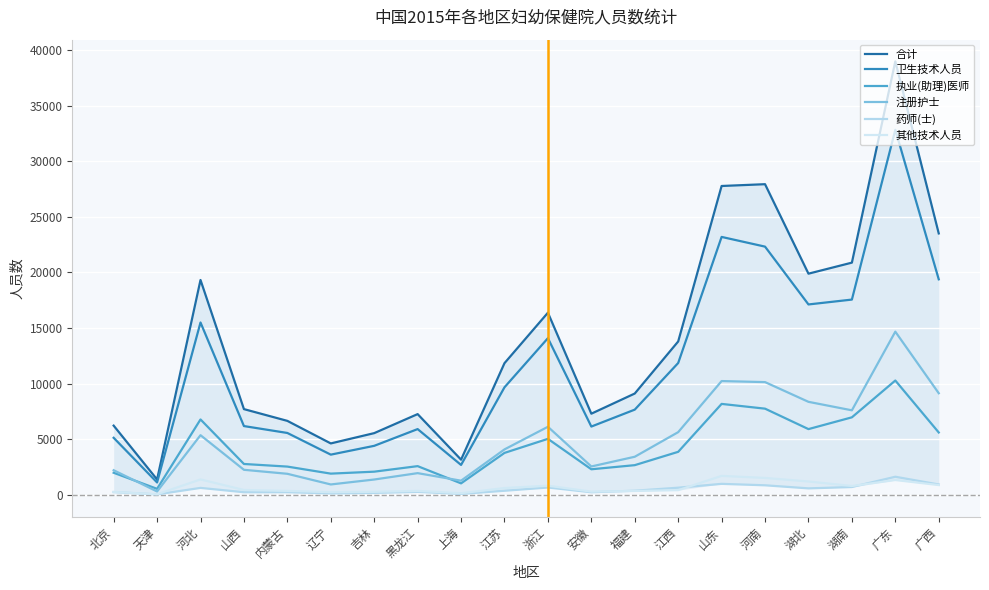

What is the difference between the maximum and minimum values in the 药师(士) series?

1586